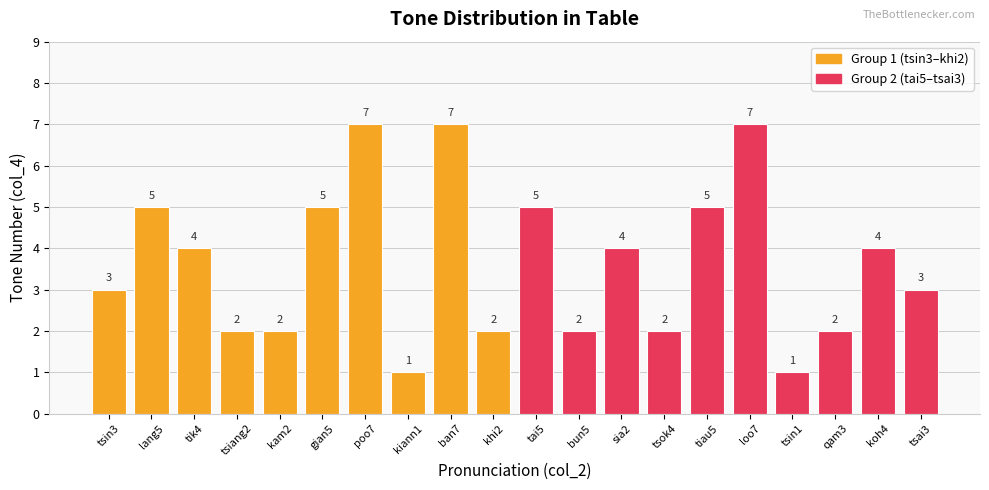

What is the maximum value shown in the chart?

7